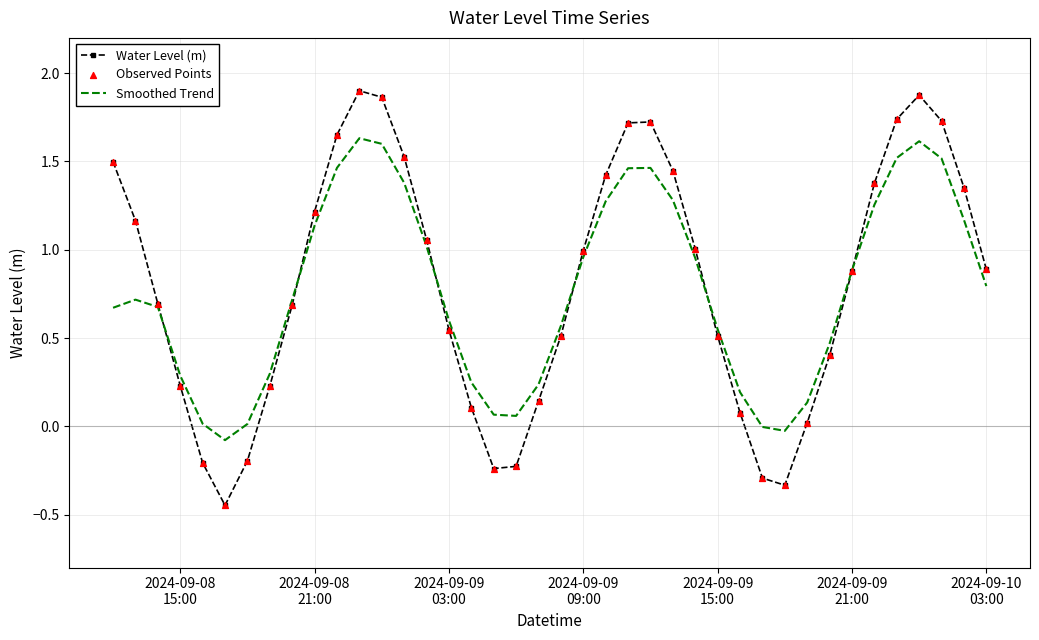

List the series in order of their peak value, highest first.

Water Level (m), Smoothed Trend